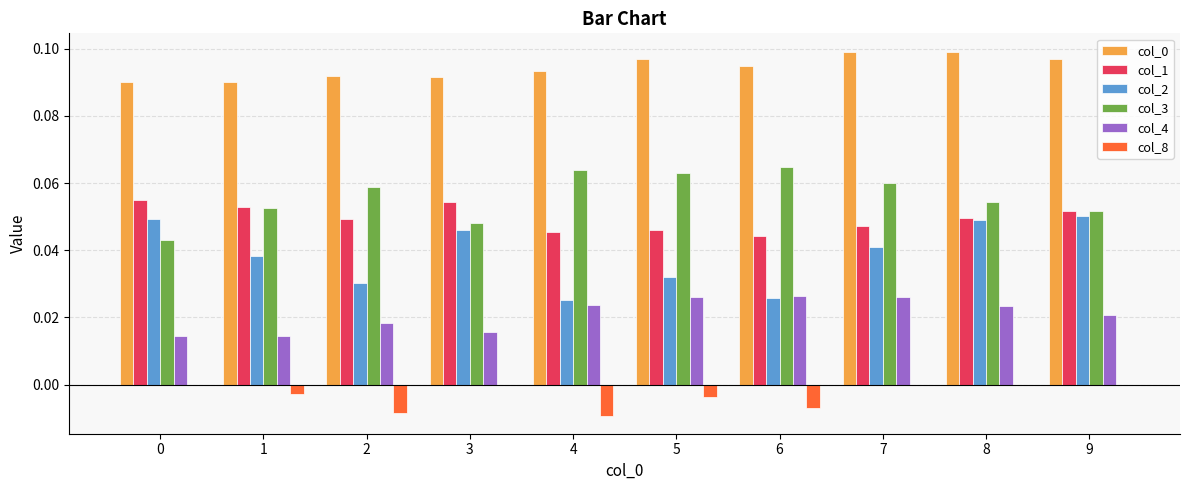

What is the sum of all col_3 values?

0.6